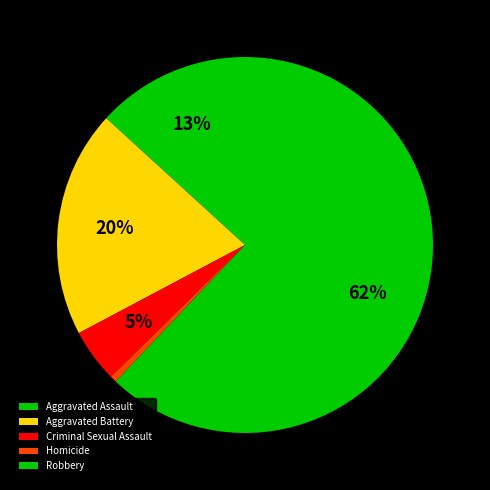

What is the smallest slice in the pie chart?

Homicide